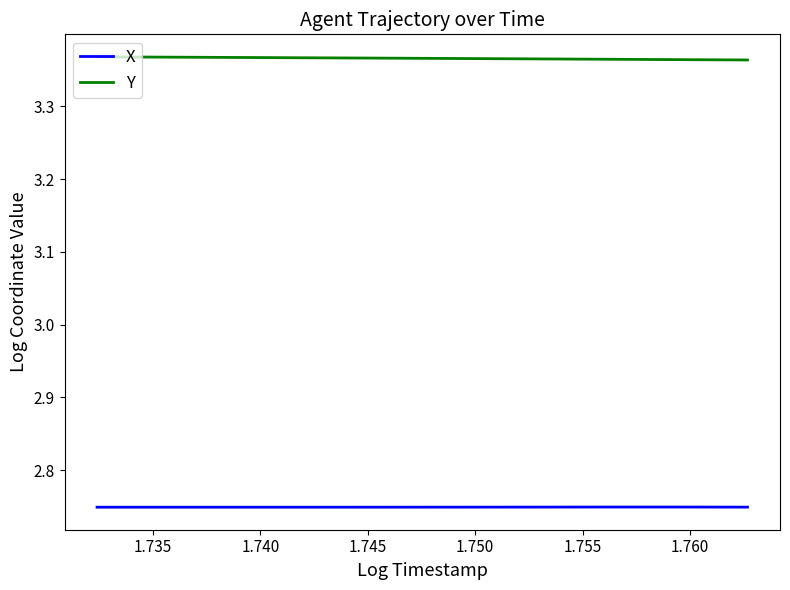

How many lines are shown in the chart?

2